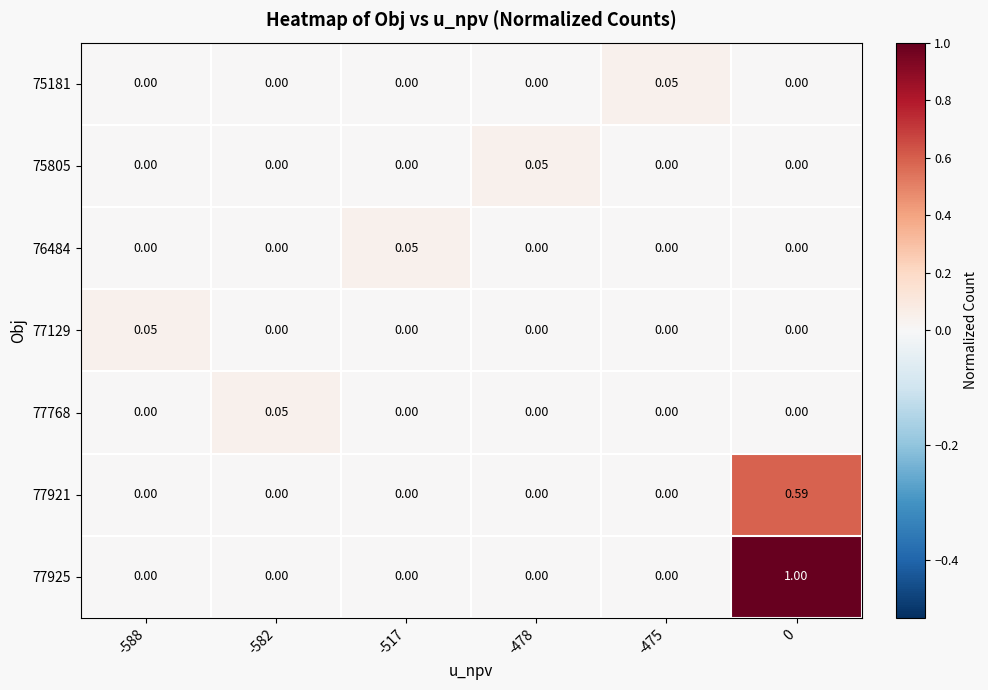

Is the value of 77925 at 0 greater than the value of 77921 at -582?

Yes